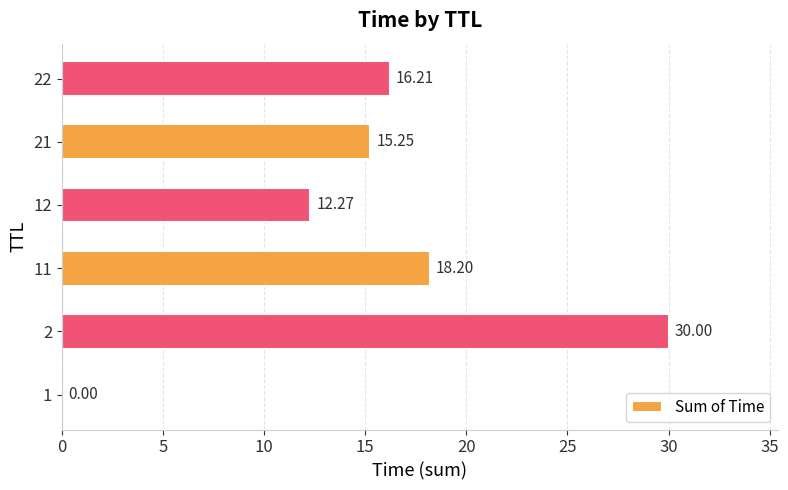

Between 1 and 21, which is larger?

21